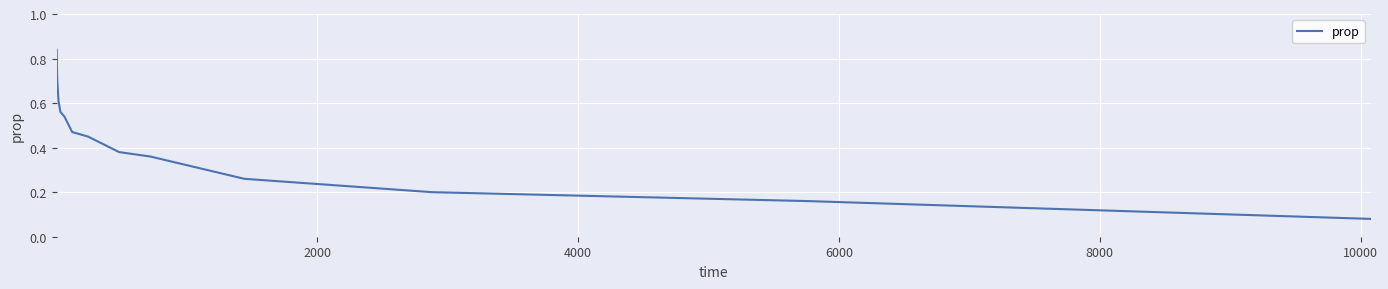

Does the chart have visible grid lines?

Yes